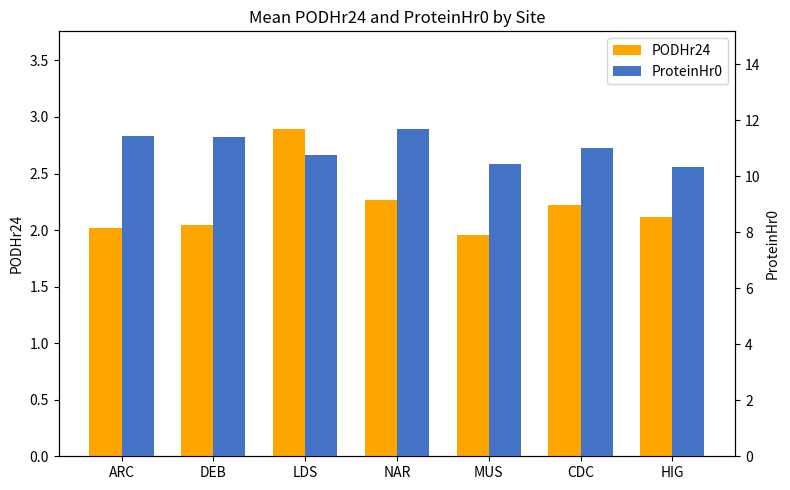

The value of ProteinHr0 at CDC is 11.0. True or false?

True